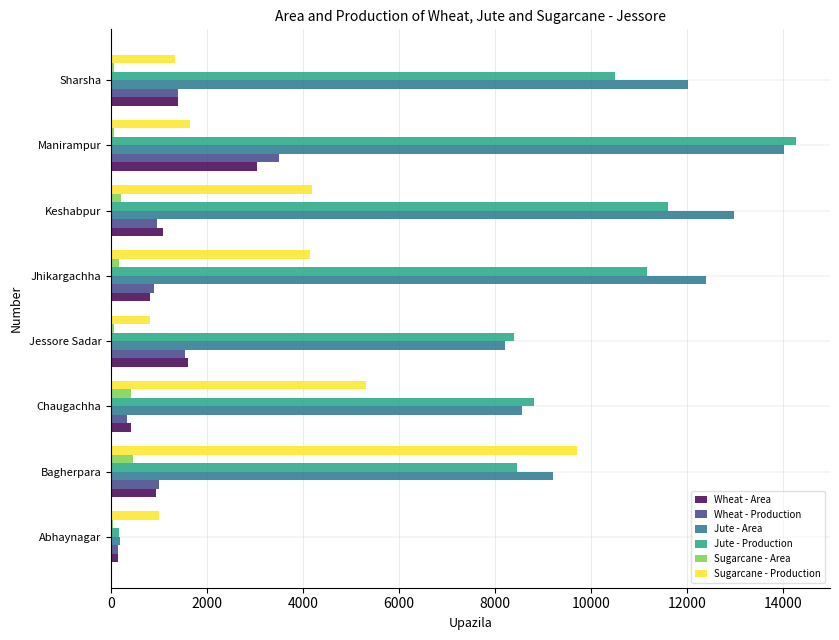

Which series has the largest range (max minus min)?

Jute - Production